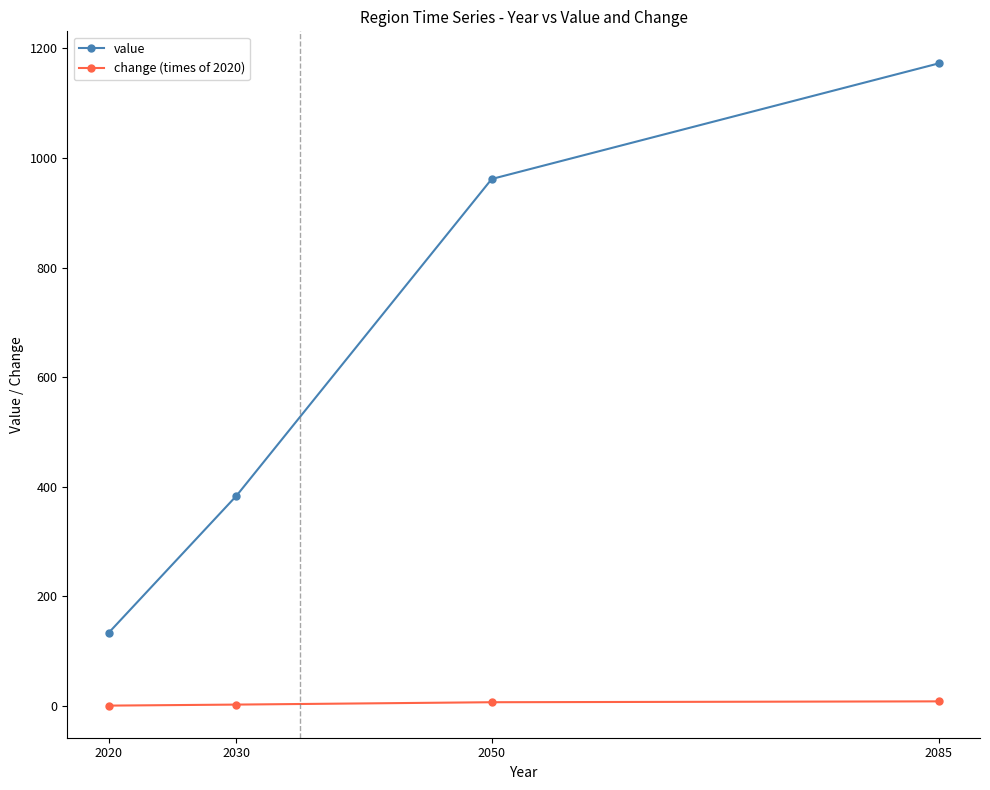

Is the value of value at 2030 greater than the value of change (times of 2020) at 2030?

Yes